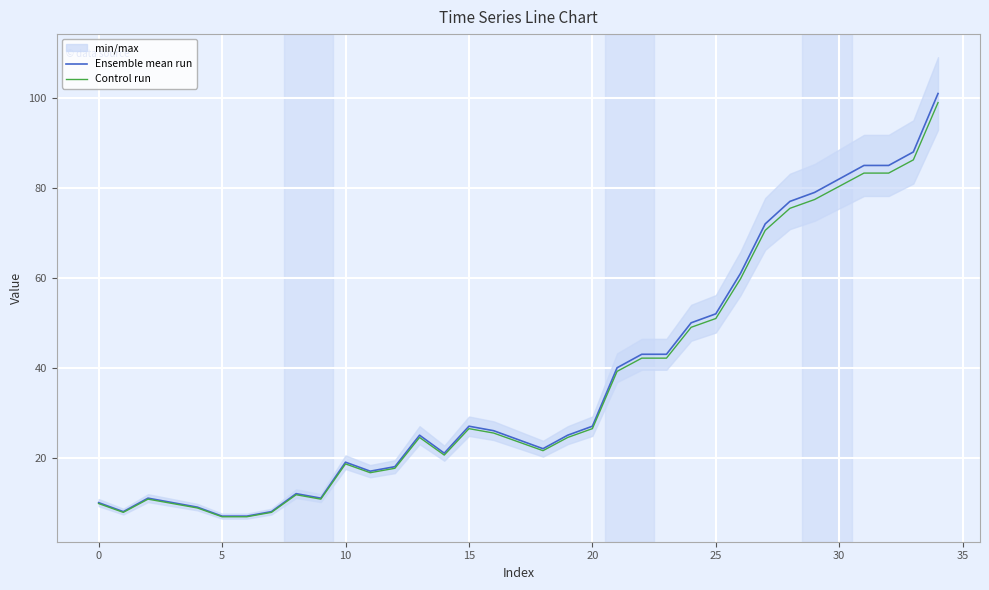

Which label corresponds to the largest value in the chart?

34